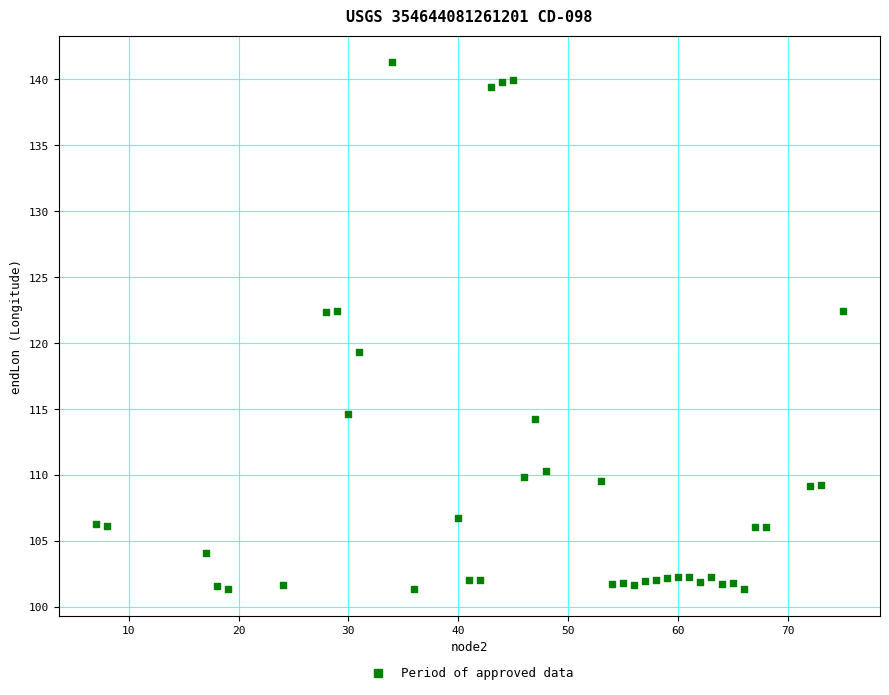

What is the range of Y values (max minus min)?

40.0